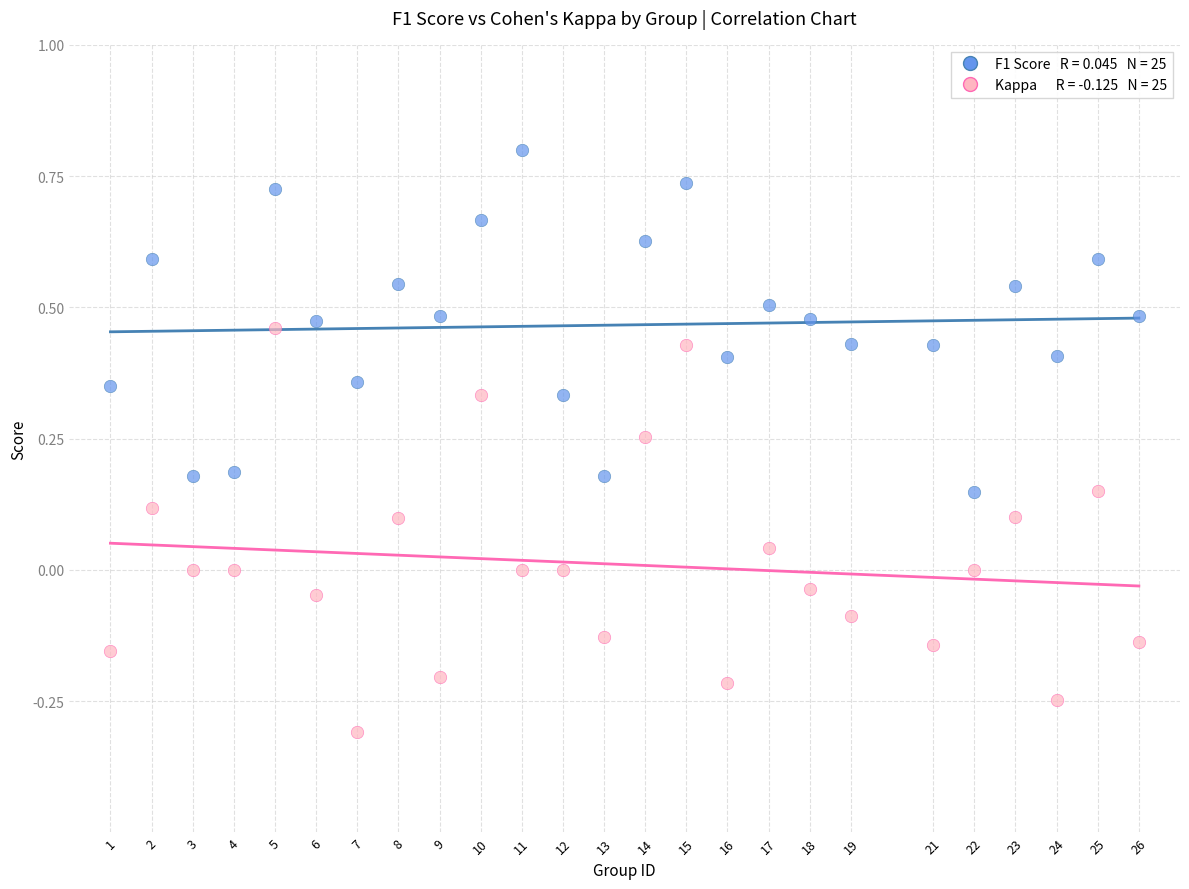

Across all data points, what is the range of X values (max minus min)?

25.0